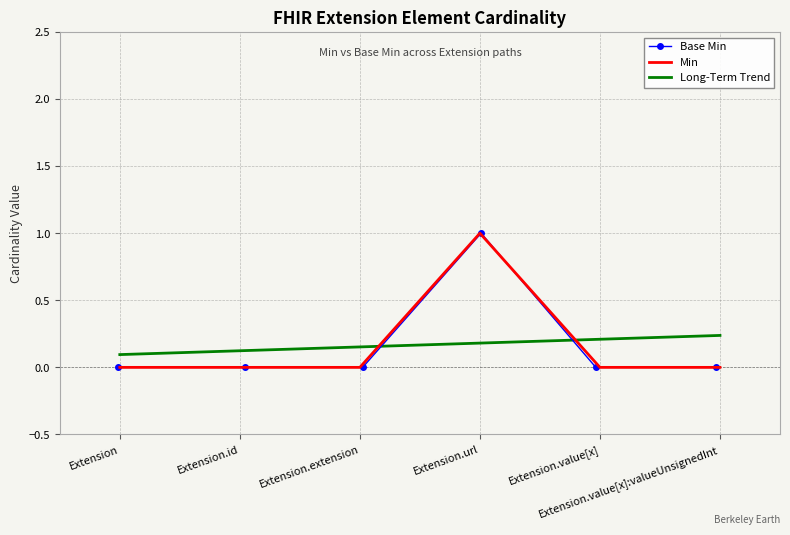

What is the maximum value for Min?

1.0